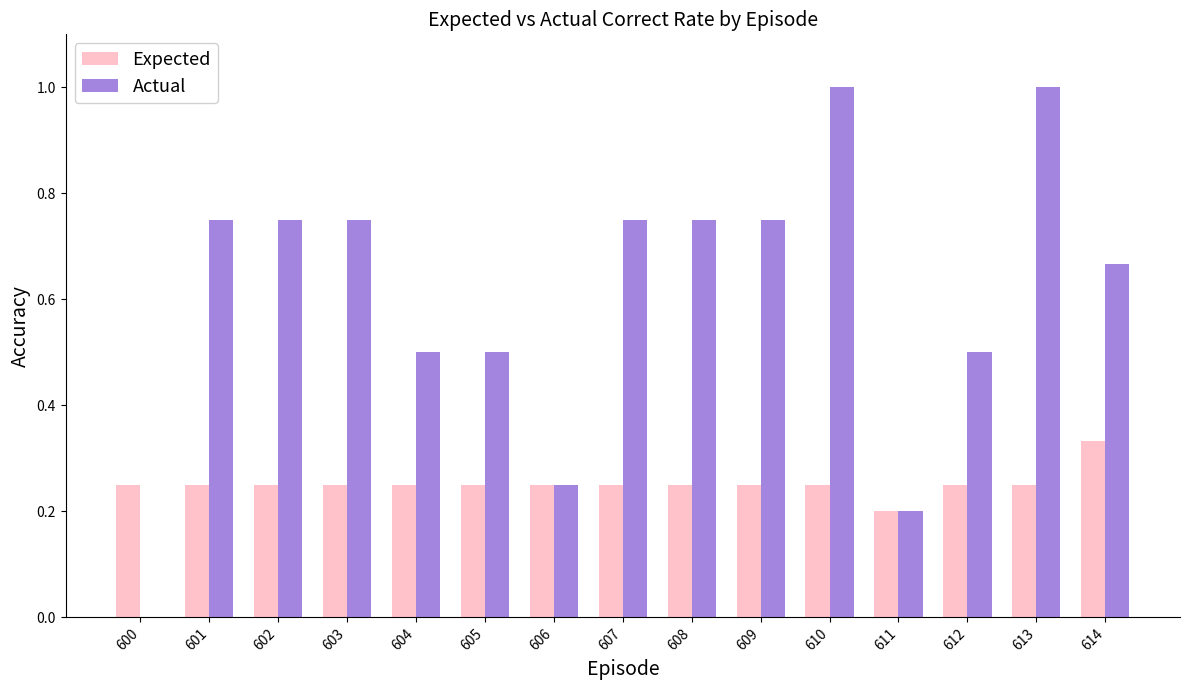

Between 604 and 608, which series saw the biggest shift?

Actual